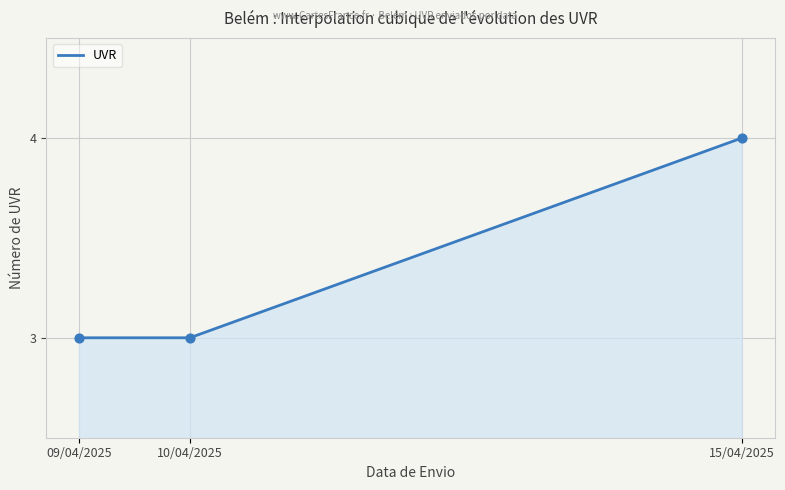

Which has a higher value, 15/04/2025 or 10/04/2025?

15/04/2025